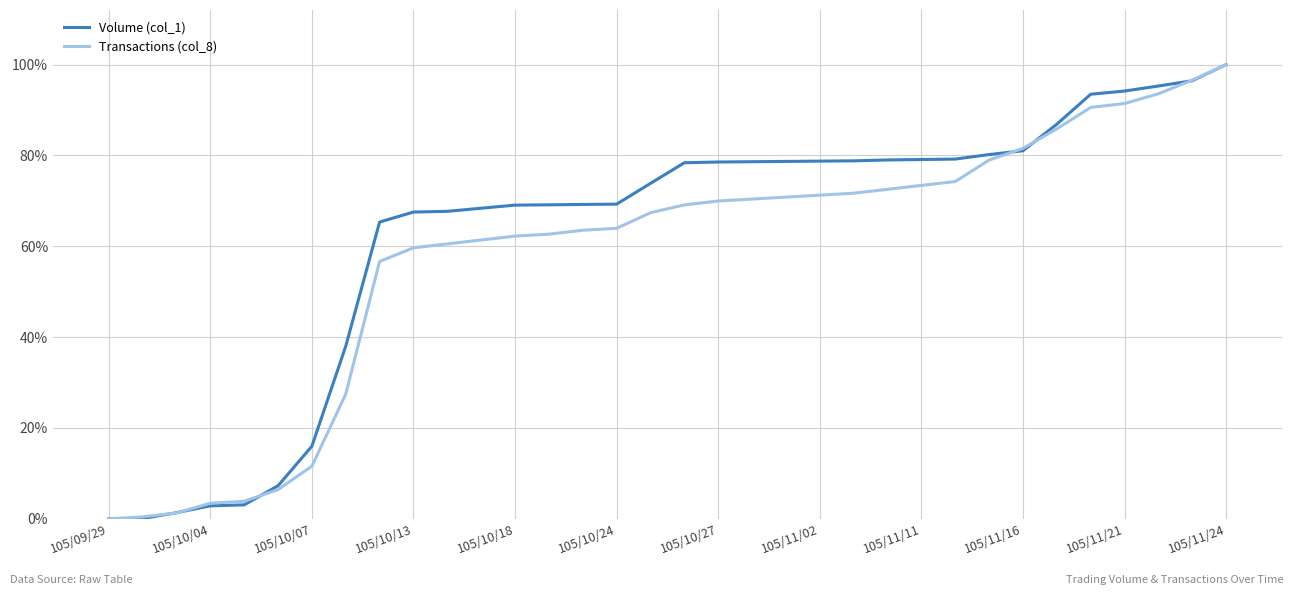

What is the highest value of the Volume (col_1) series?

100.0